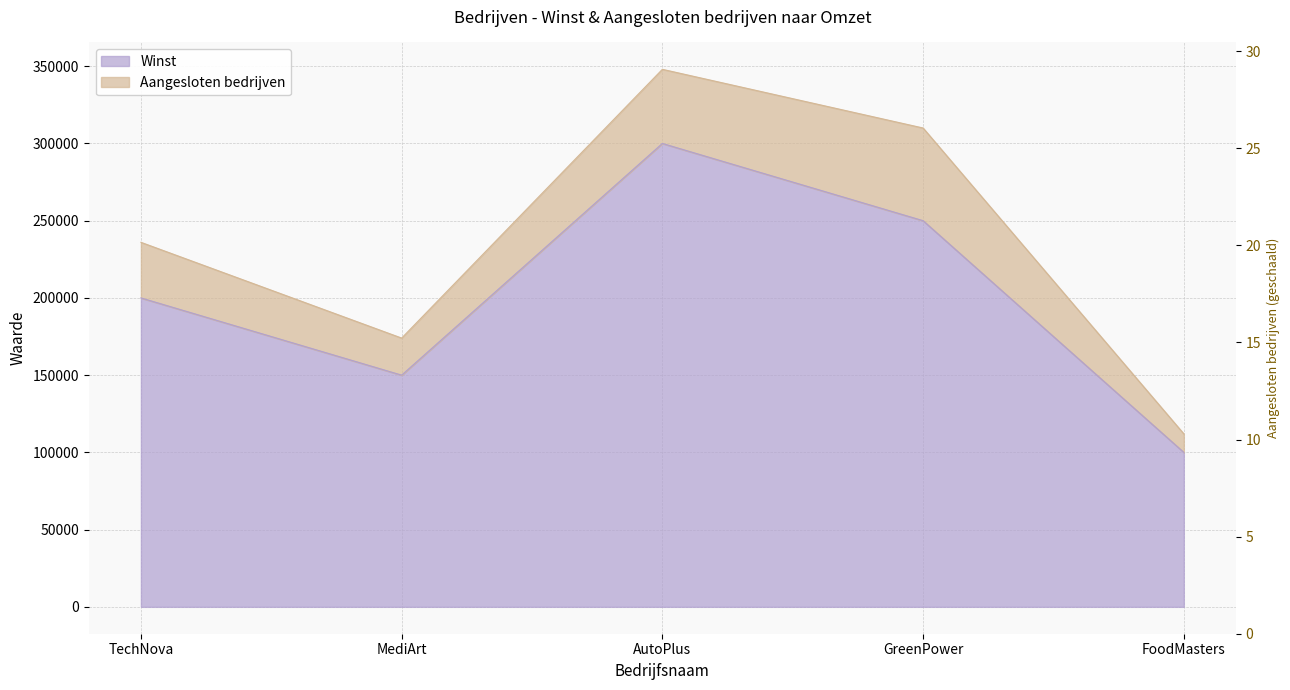

At which category does the chart reach its peak across all series?

AutoPlus